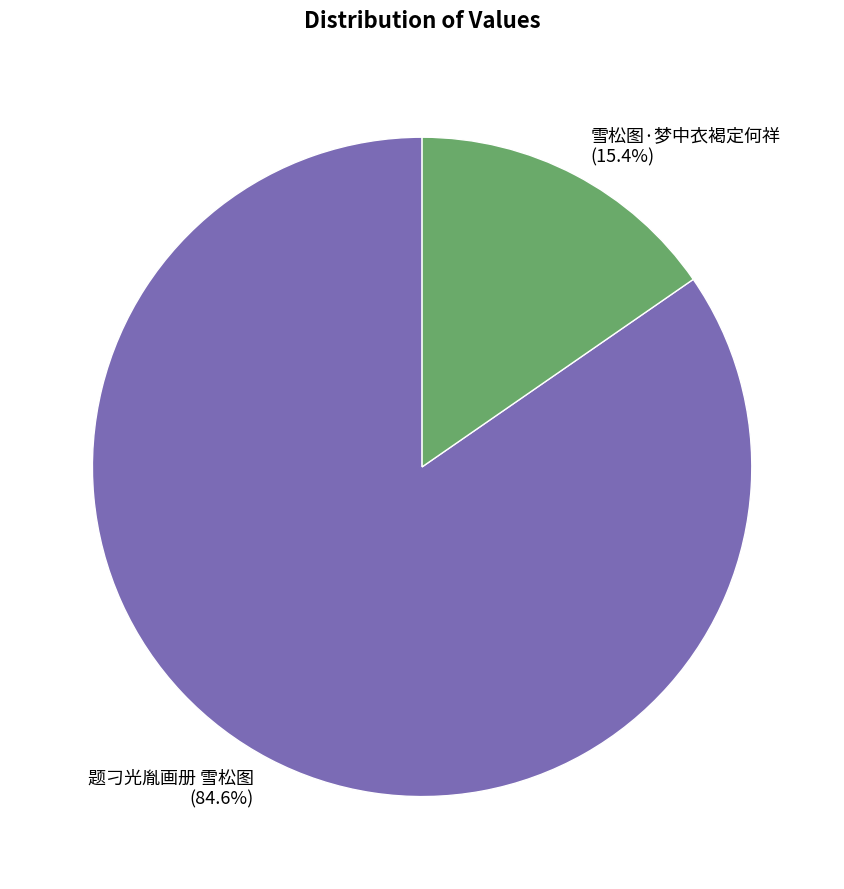

Is there any slice that represents more than half of the pie?

Yes